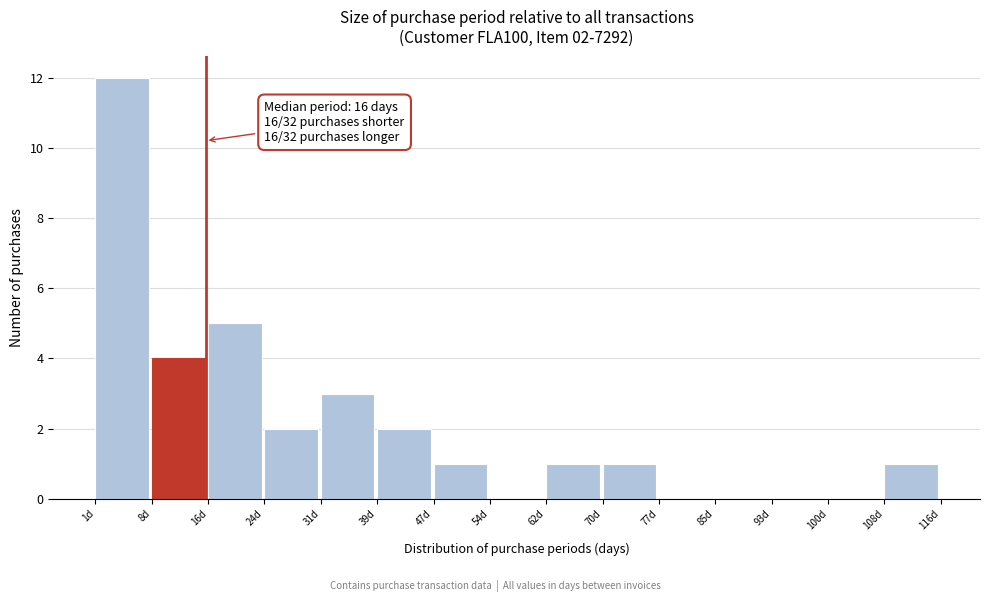

Which range on the x-axis has the tallest bar?

1 to 9